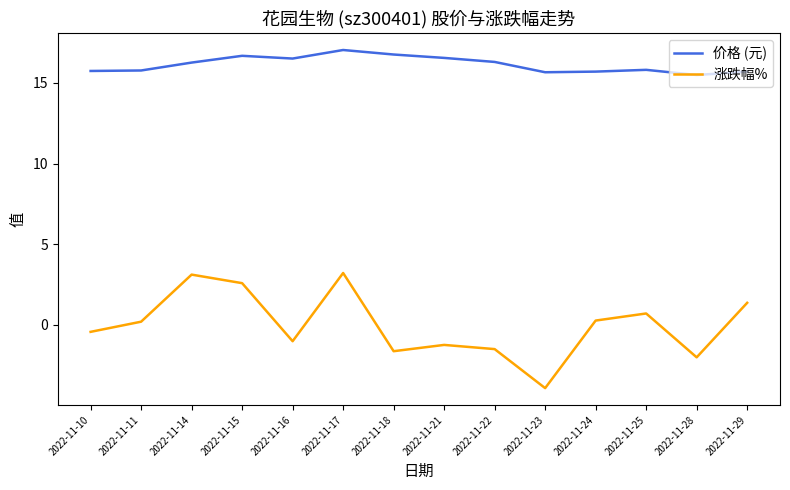

What value does the 价格 (元) series have at 2022-11-23?

15.7